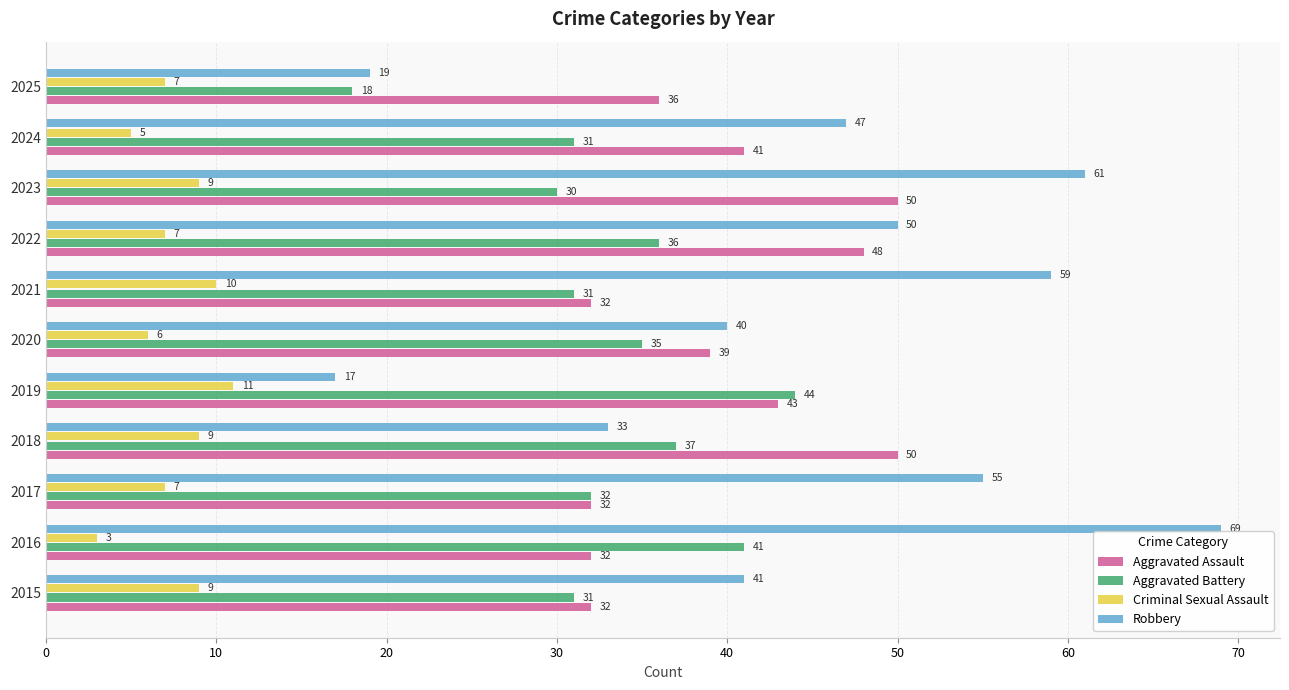

Which category has the highest value across all series?

2016